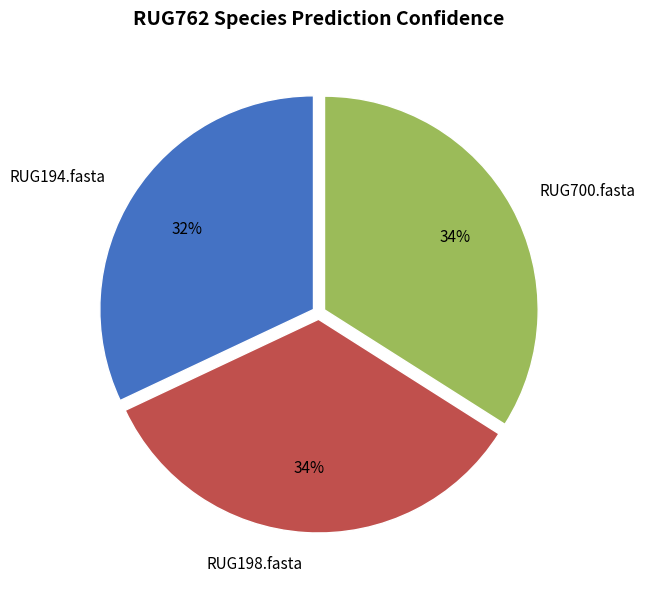

True or false: RUG700.fasta accounts for 34% of the total.

True